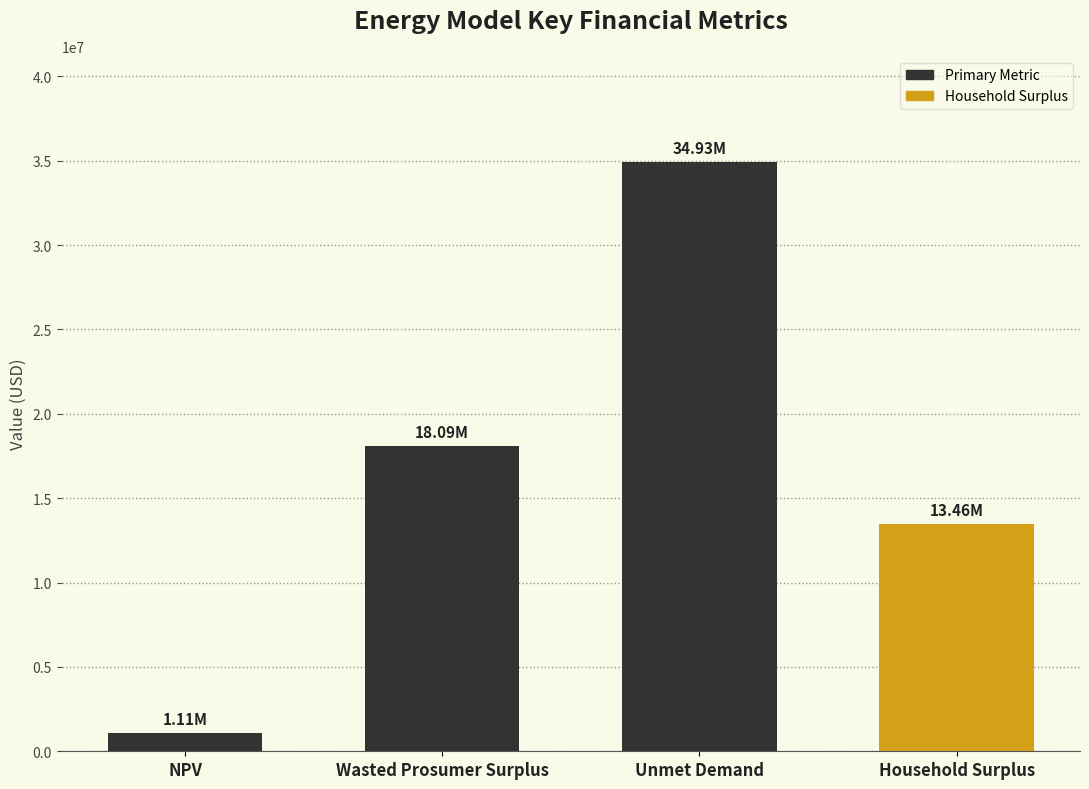

Rank the categories by value from lowest to highest.

NPV, Household Surplus, Wasted Prosumer Surplus, Unmet Demand